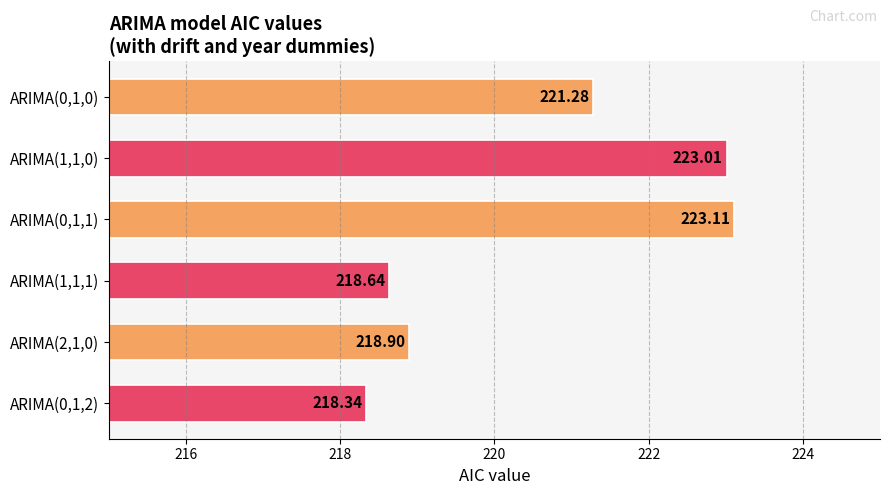

List the labels in order of value, smallest first.

ARIMA(0,1,2), ARIMA(1,1,1), ARIMA(2,1,0), ARIMA(0,1,0), ARIMA(1,1,0), ARIMA(0,1,1)